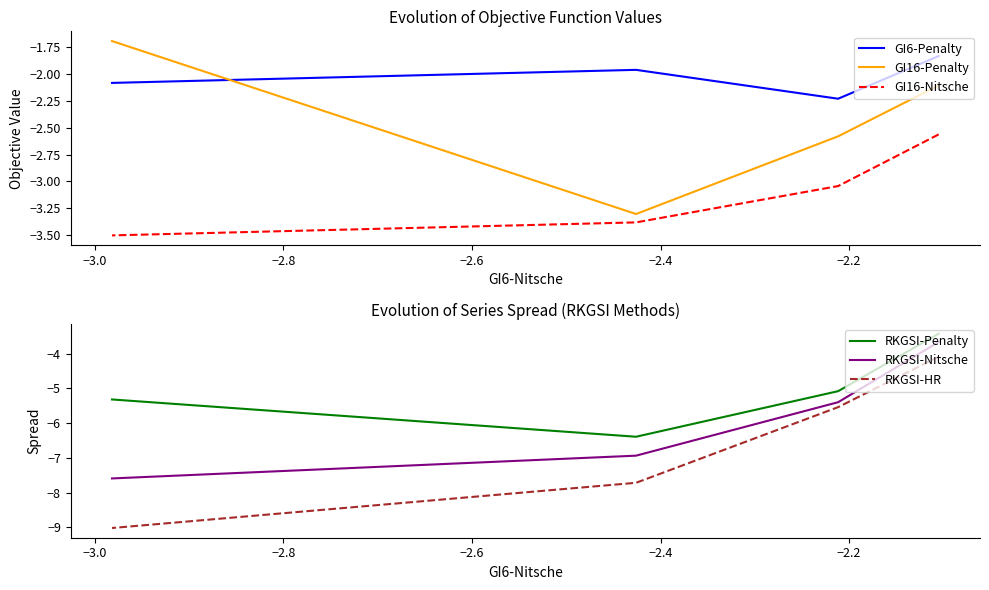

Is it true that GI16-Nitsche equals -3.5 at −2.6?

True